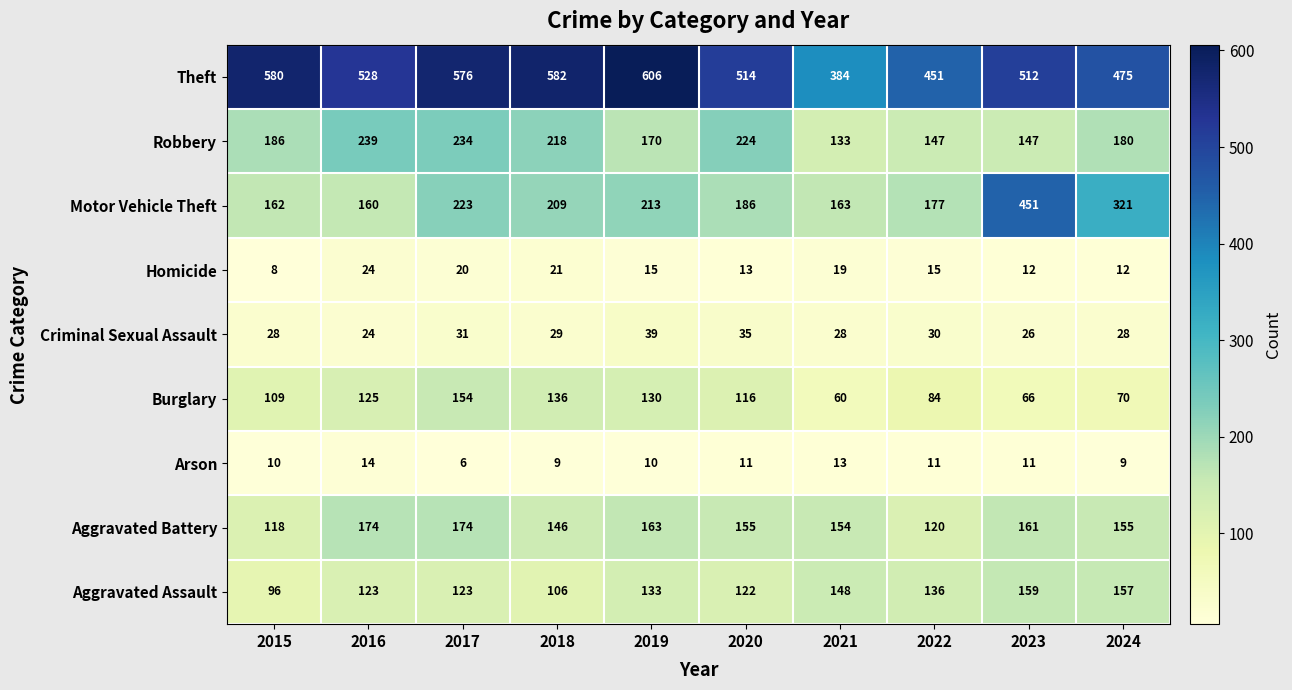

What is the difference between the Aggravated Battery values at 2016 and 2019?

11